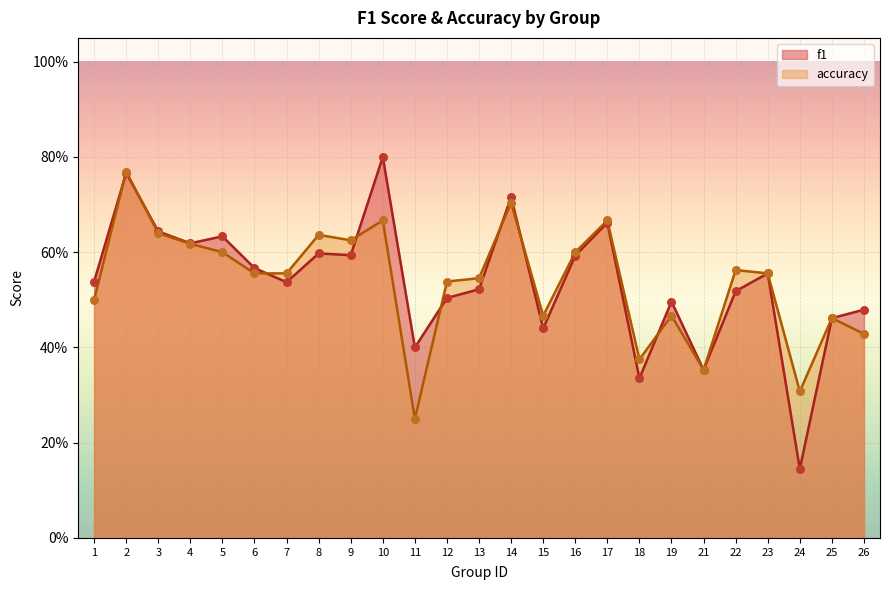

Is the value of accuracy at 2 greater than the value of f1 at 5?

Yes